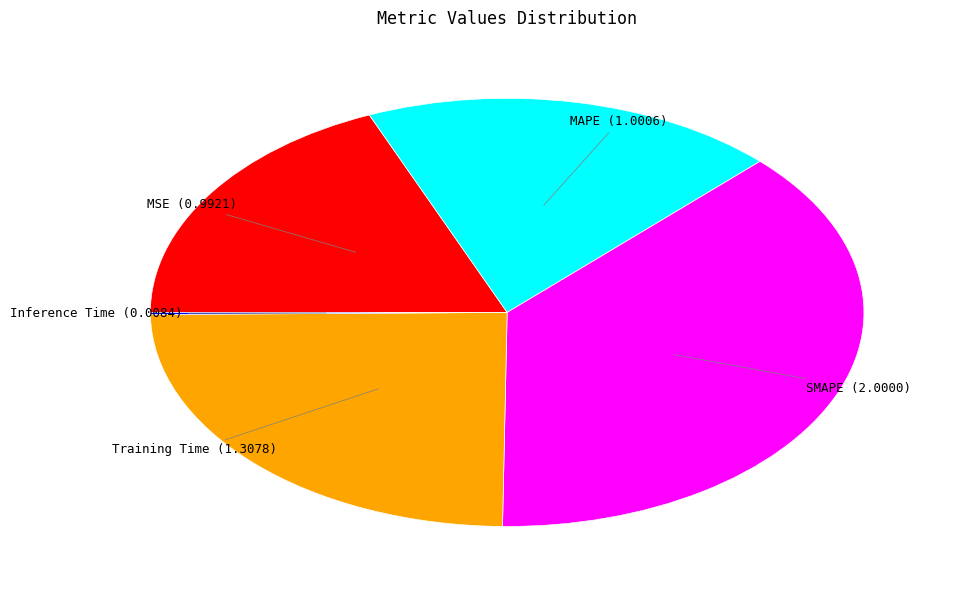

Is there any slice that represents more than half of the pie?

No